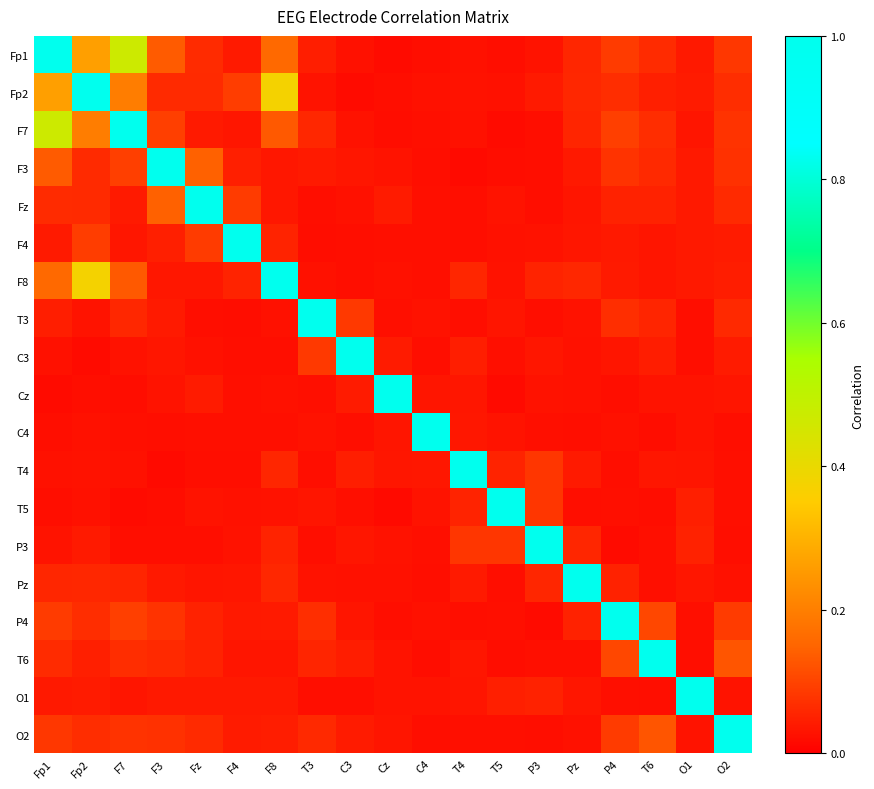

Which label corresponds to the largest value in the chart?

Fp1